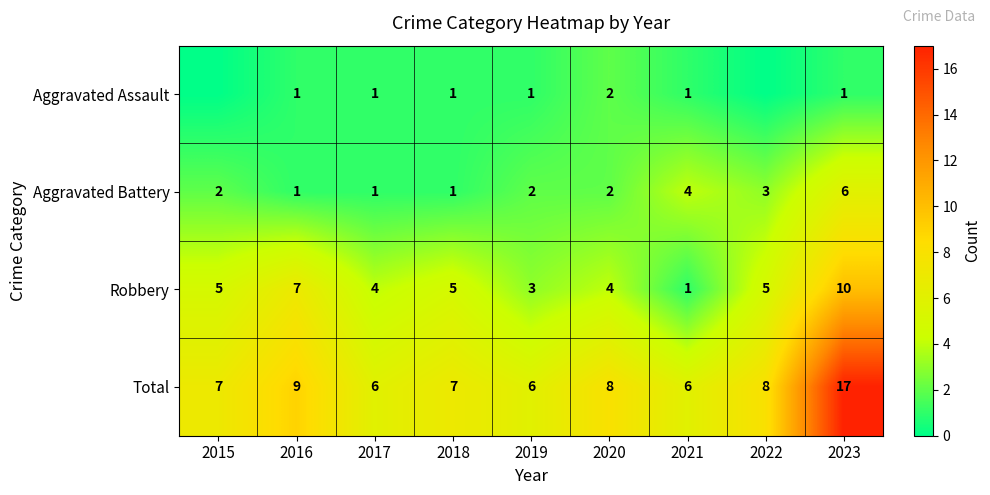

What is the difference between the second highest and second lowest values in the Total series?

3